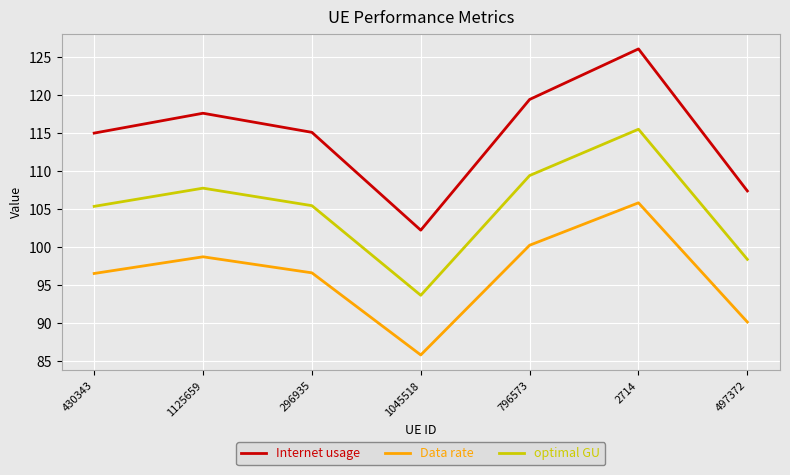

Between 1125659 and 296935, which series saw the biggest shift?

Internet usage